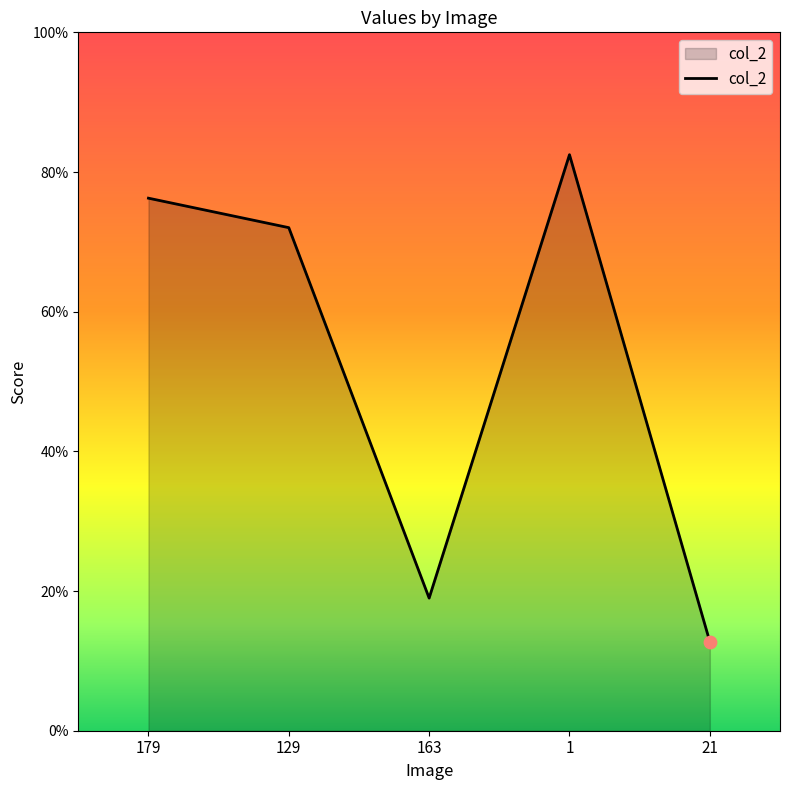

Is this an area chart (filled region under the line)?

Yes